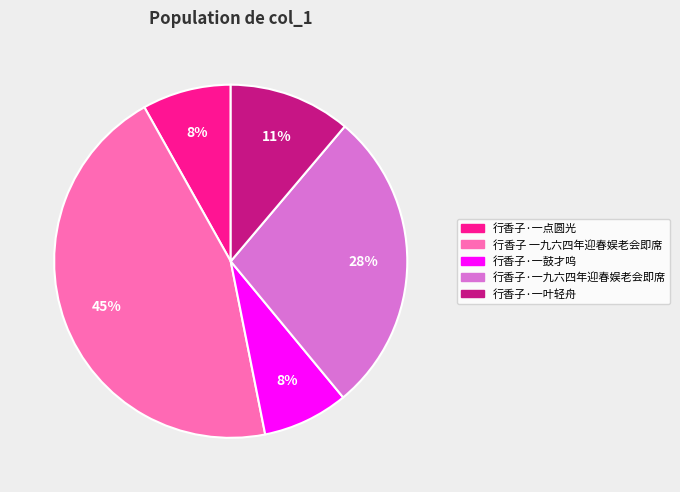

Which category has the biggest portion of the pie?

行香子 一九六四年迎春娱老会即席